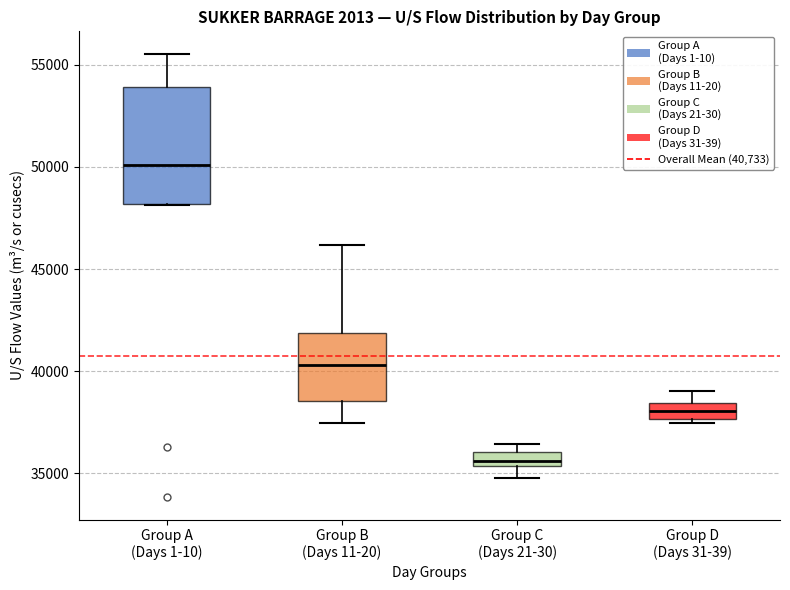

Where does the median line of the box for Group D (Days 31-39) sit on the y-axis? The values are not printed on the chart, so give them approximately, as read against the axis.

38000